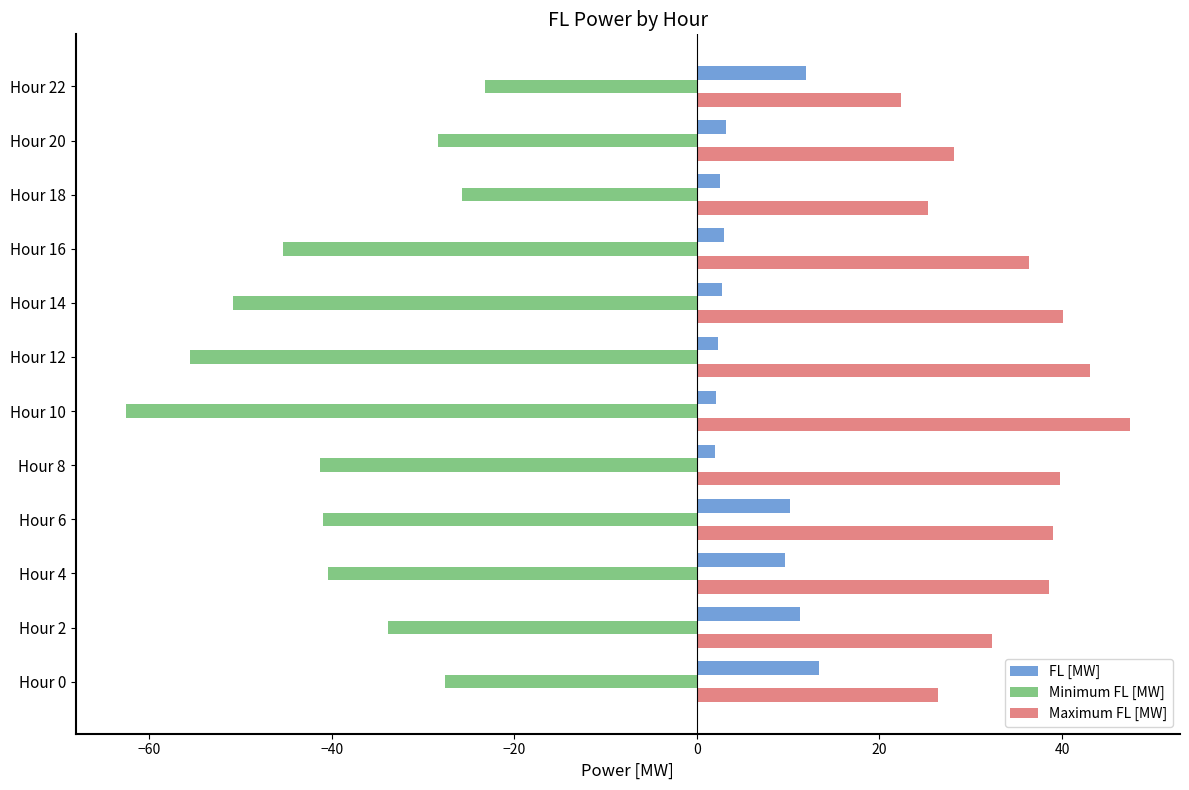

What is the difference between the second highest and minimum values in the FL [MW] series?

9.9